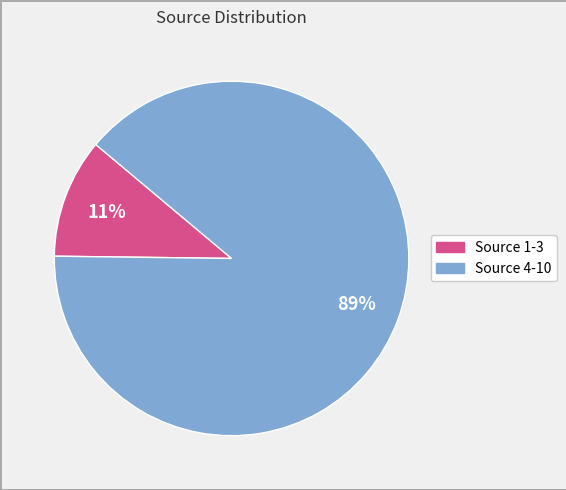

To the nearest percent, what is the difference between the largest and smallest slice percentages?

78%